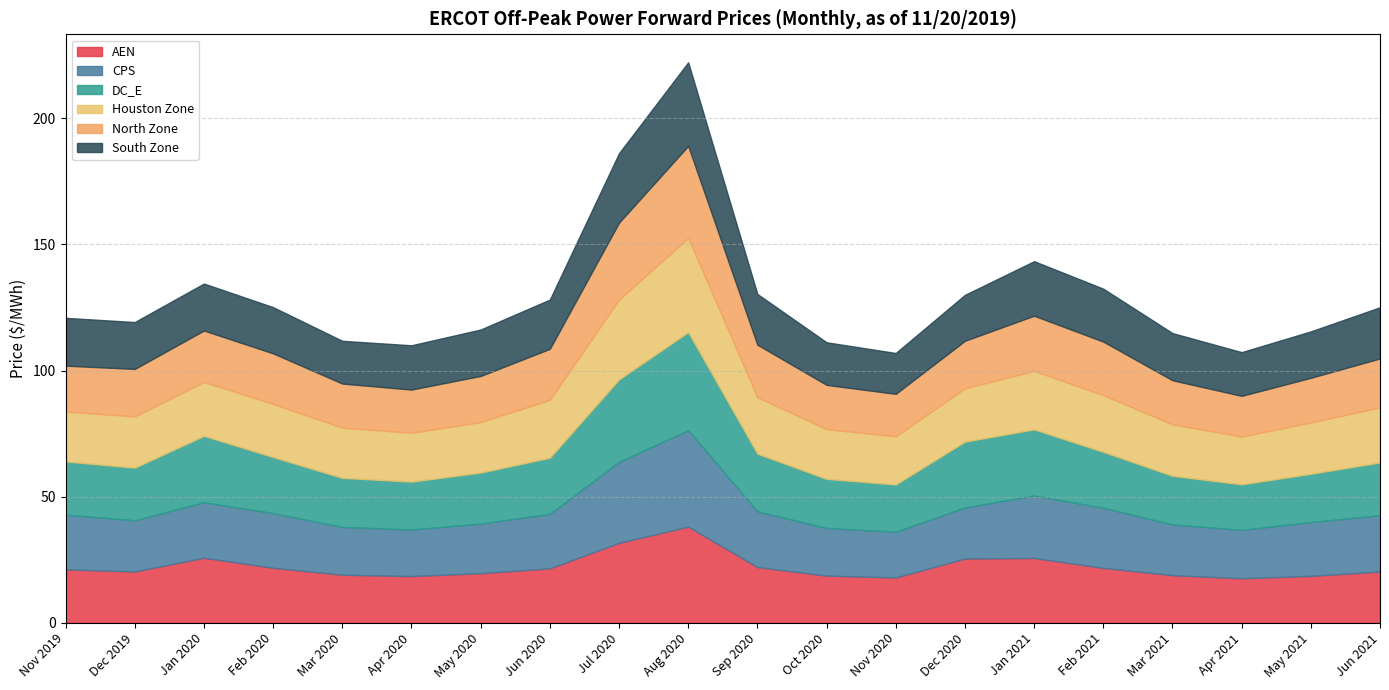

Reading left to right, what are all the values shown in this chart?

AEN: 21.1	20.3	25.8	21.8	19.0	18.5	19.6	21.5	31.6	38.1	22.1	18.6	17.9	25.4	25.6	21.7	18.8	17.6	18.5	20.3
CPS: 21.7	20.3	22.0	21.7	19.0	18.5	19.7	21.6	32.1	38.3	22.1	18.9	18.2	20.2	24.8	23.8	20.1	19.2	21.4	22.3
DC_E: 21.1	20.9	26.3	22.2	19.5	19.0	20.2	22.3	32.7	38.9	22.9	19.5	18.8	26.2	26.2	22.2	19.3	18.1	19.1	21.0
Houston Zone: 19.8	20.3	21.4	21.1	19.9	19.4	20.0	23.0	31.7	37.4	22.4	19.7	19.1	21.1	23.2	22.5	20.4	19.0	20.3	21.8
North Zone: 18.2	18.8	20.4	20.0	17.5	17.1	18.3	20.2	30.5	36.5	20.8	17.6	16.8	18.9	21.9	21.2	17.5	16.1	17.7	19.4
South Zone: 19.0	18.6	18.6	18.3	17.0	17.6	18.4	19.5	27.5	33.2	20.1	16.9	16.2	18.2	21.6	21.0	18.7	17.3	18.4	20.3